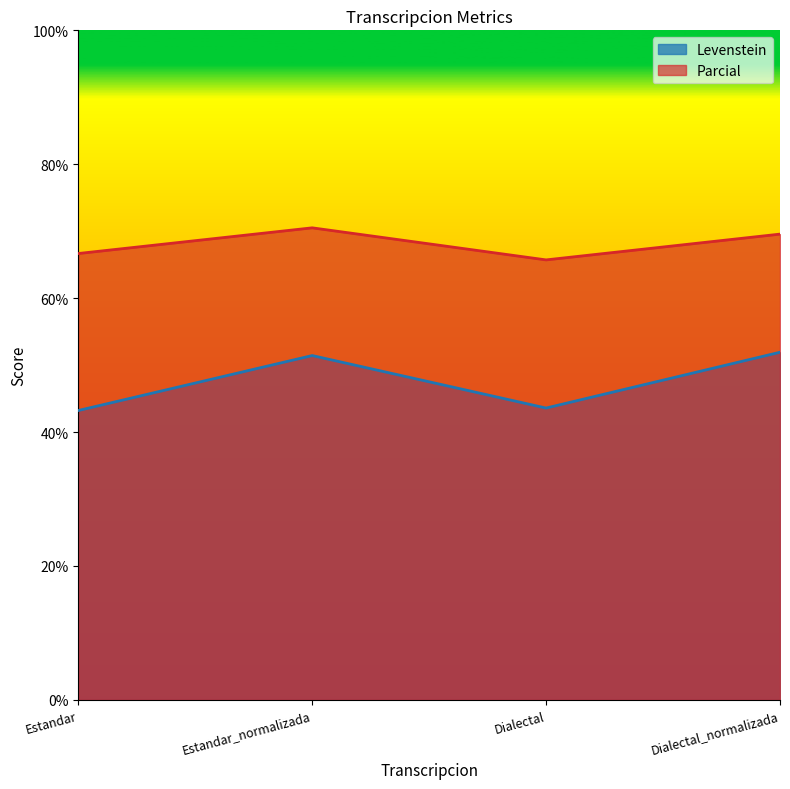

Reading left to right, transcribe all the data shown in this chart.

Levenstein: 43.2	51.4	43.6	51.9
Parcial: 66.7	70.5	65.7	69.6